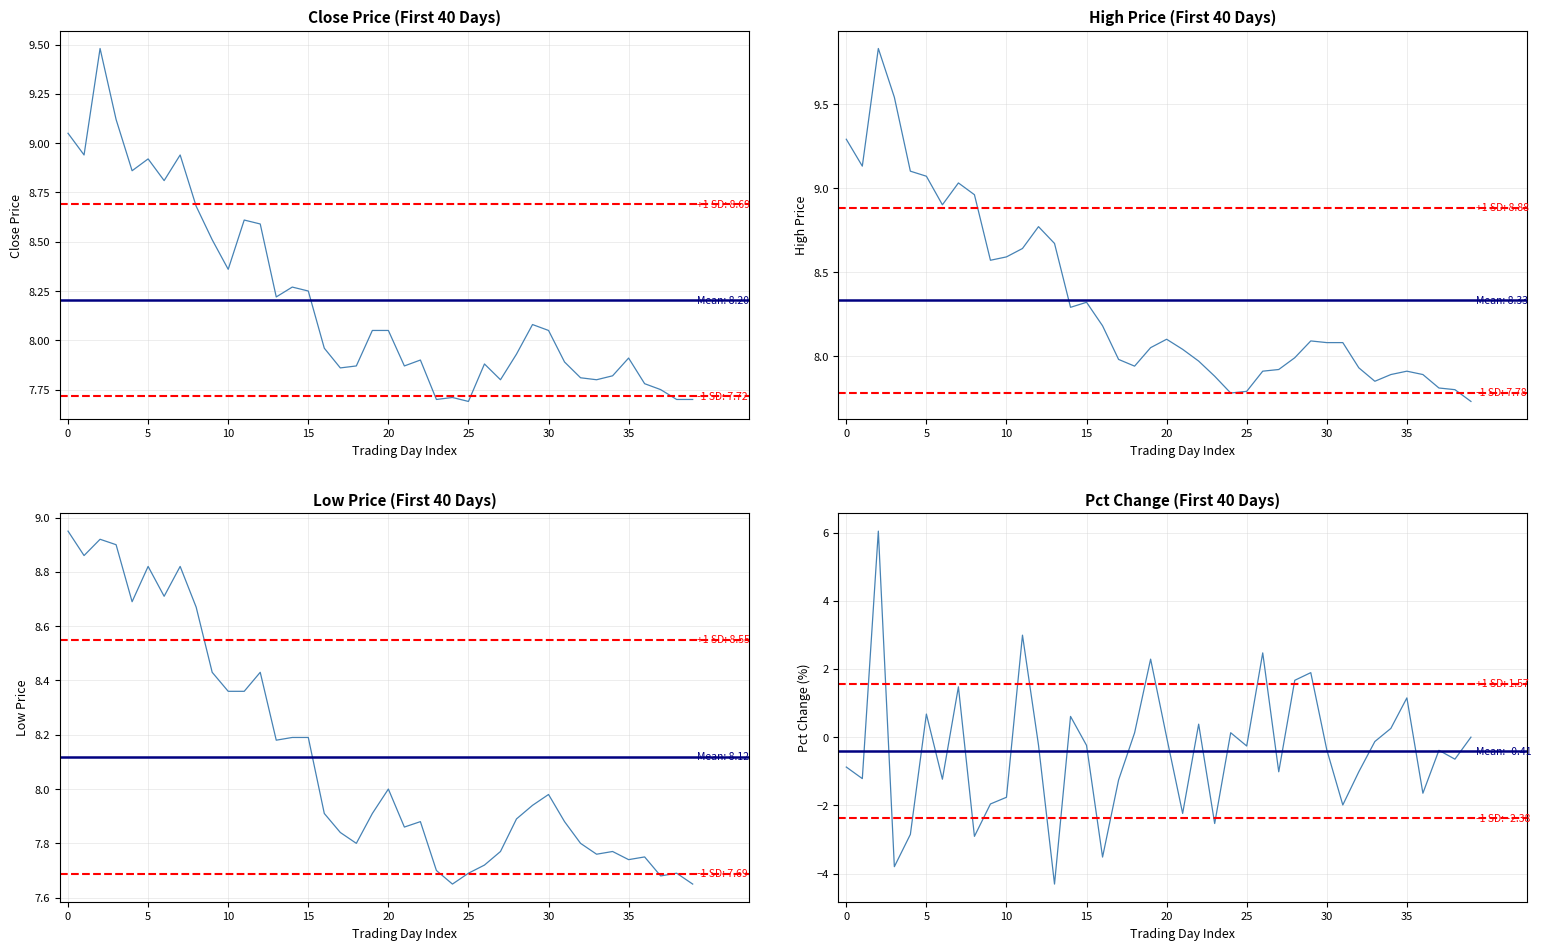

How many values in Pct Change (%) are above zero?

14